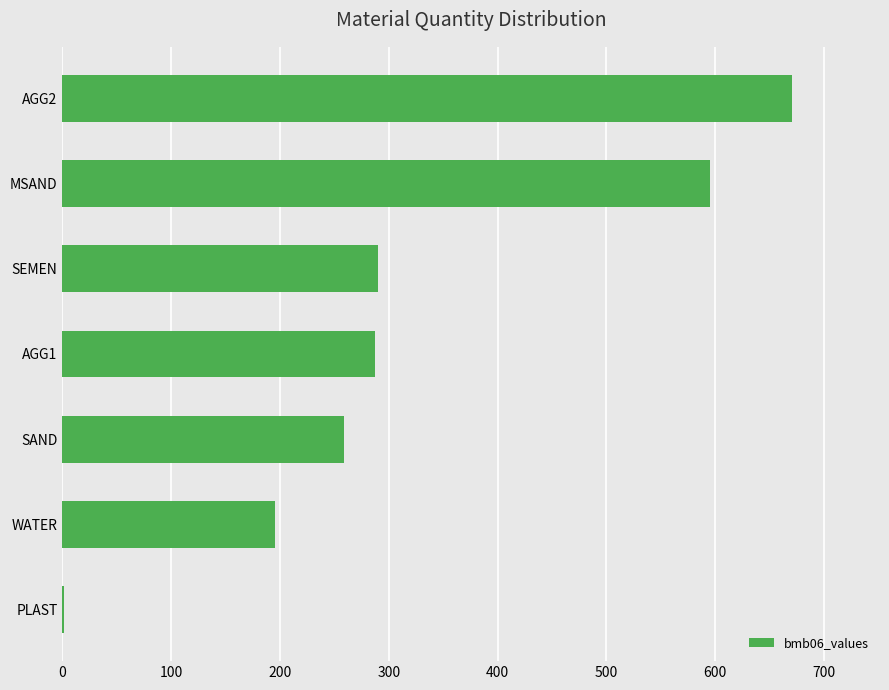

How many data points does each series have?

7